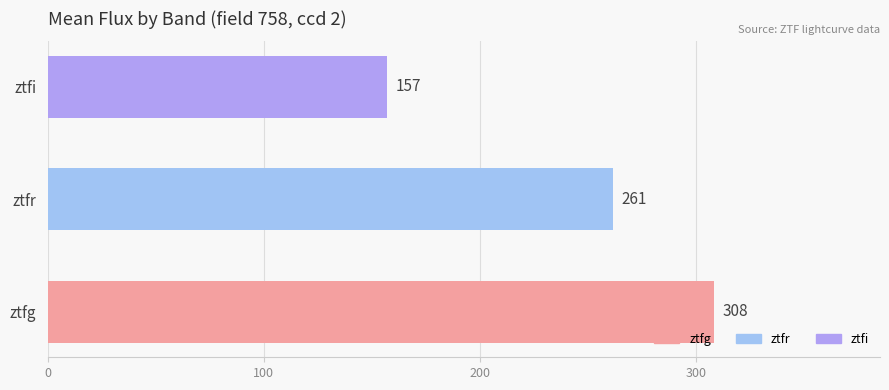

List the labels in order of value, smallest first.

ztfi, ztfr, ztfg